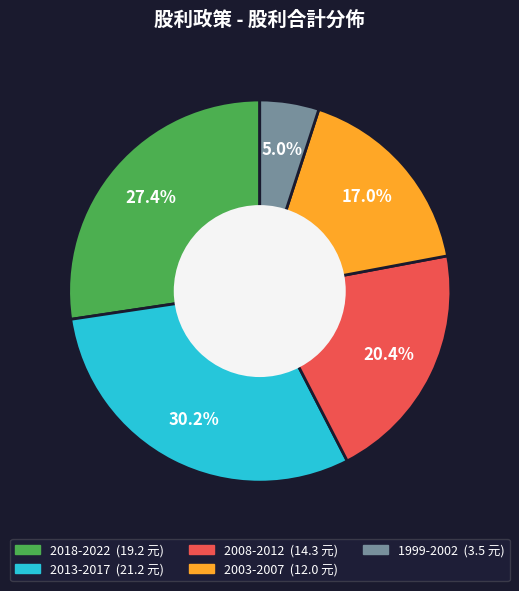

Is there a majority slice in this chart?

No